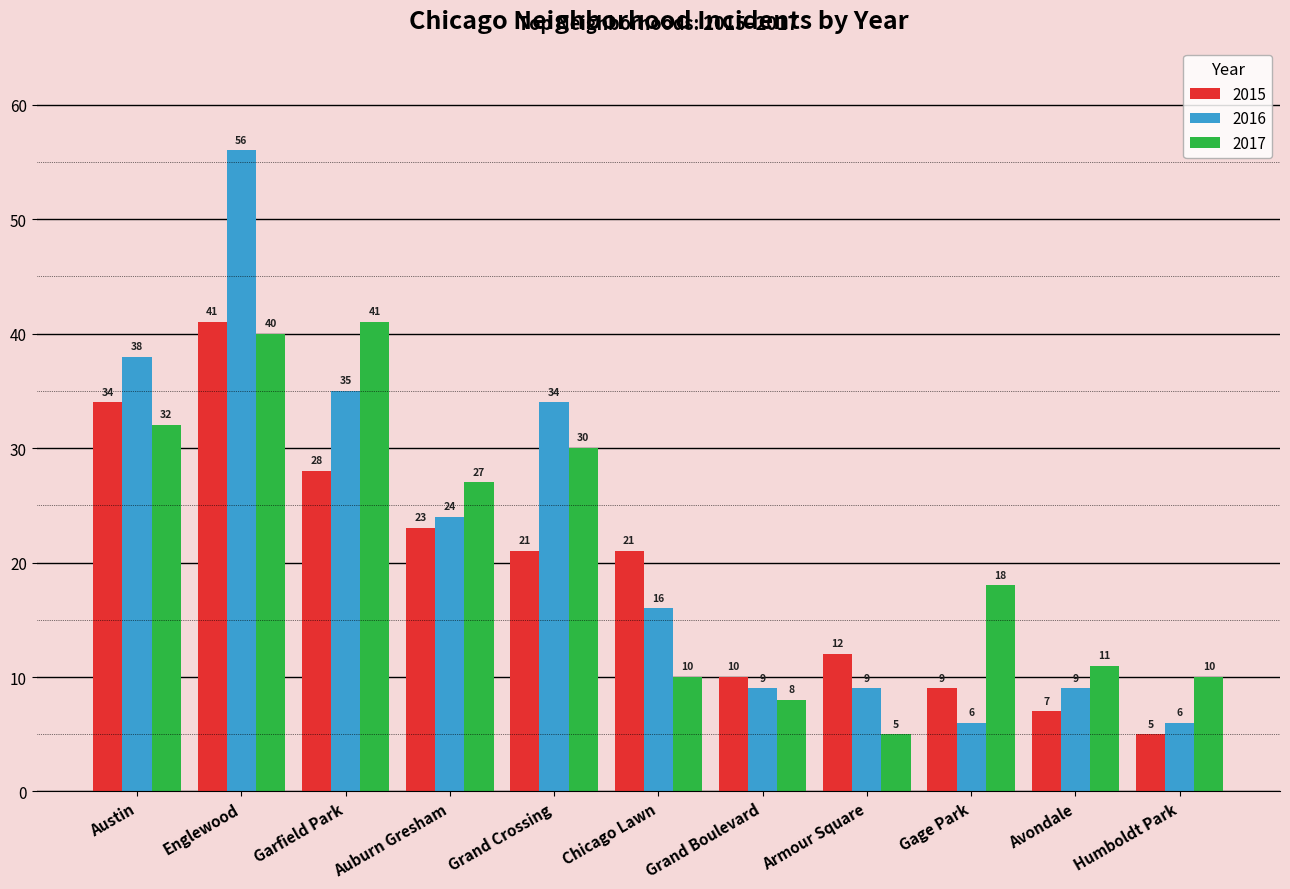

True or false: 2017 has a value of 18 at Gage Park.

True